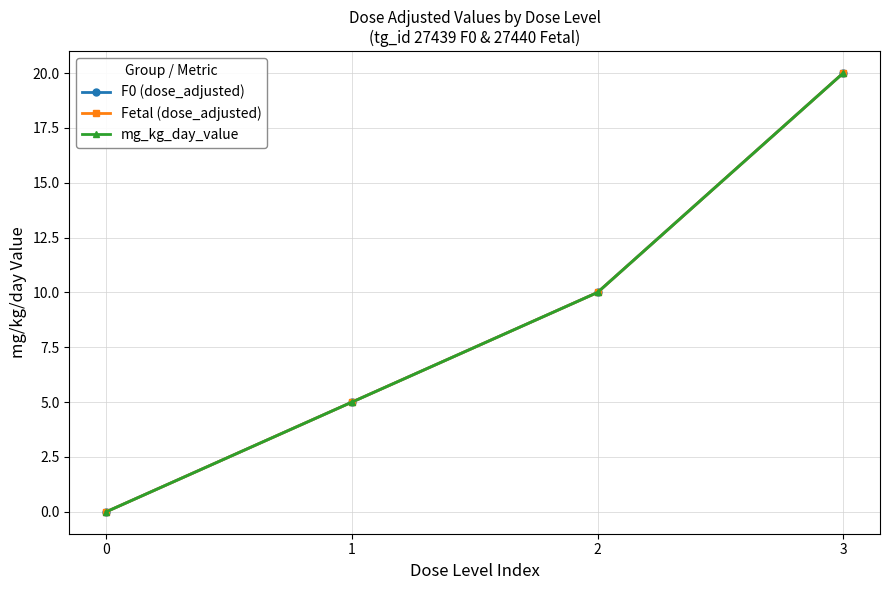

True or false: F0 (dose_adjusted) and mg_kg_day_value intersect in this chart.

False